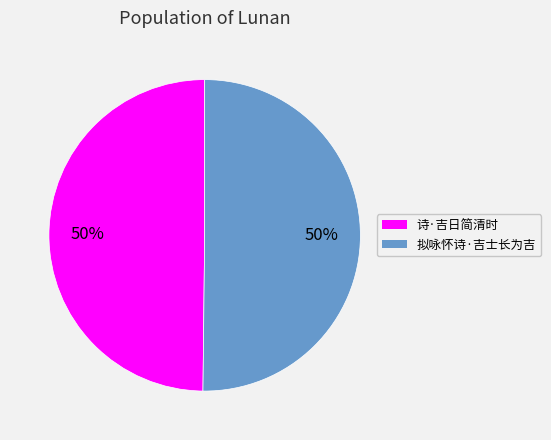

What is the ratio of the value at 诗·吉日简清时 to the value at 拟咏怀诗·吉士长为吉?

1.0